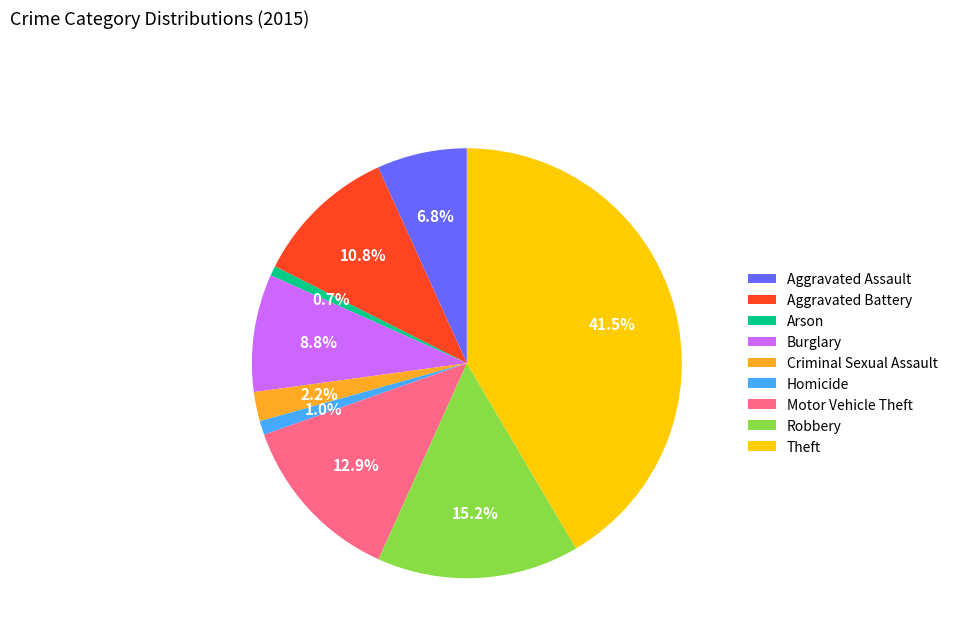

Is Criminal Sexual Assault the majority of the pie?

No